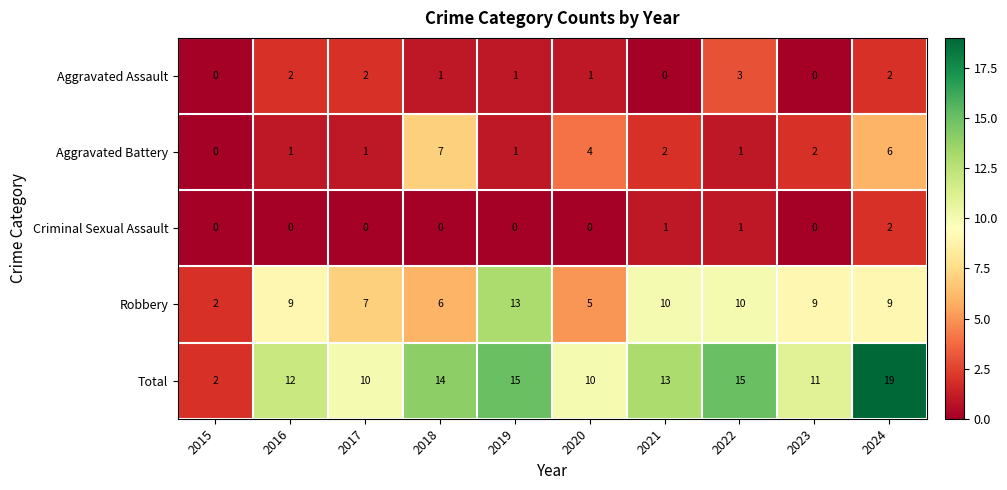

How many distinct data groups are displayed?

5